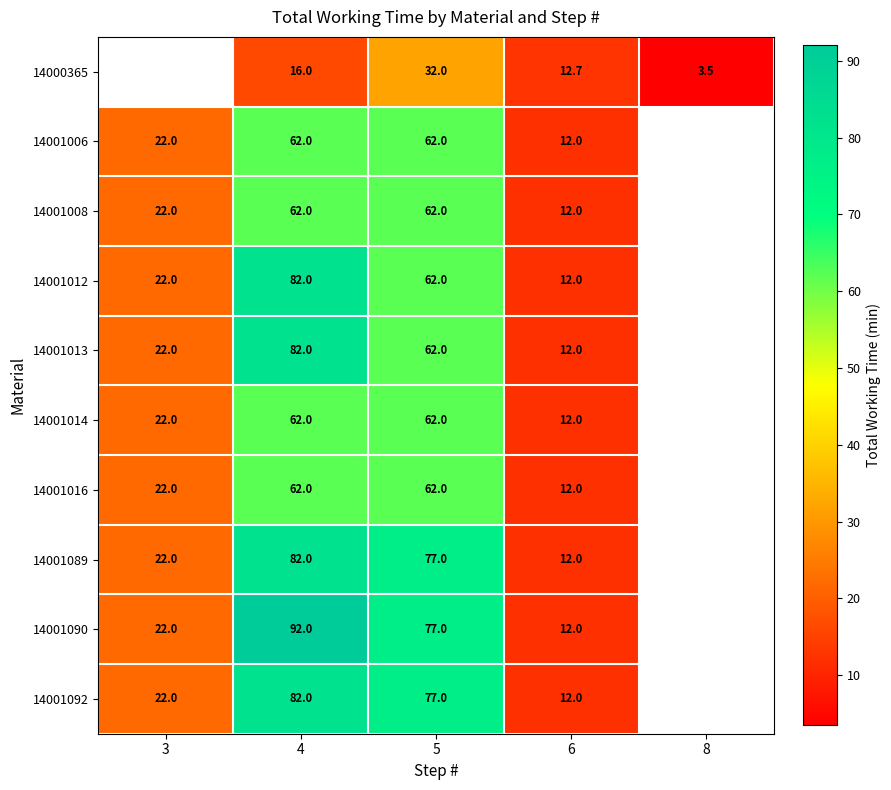

What is the difference between the 14001090 values at 6 and 4?

80.0